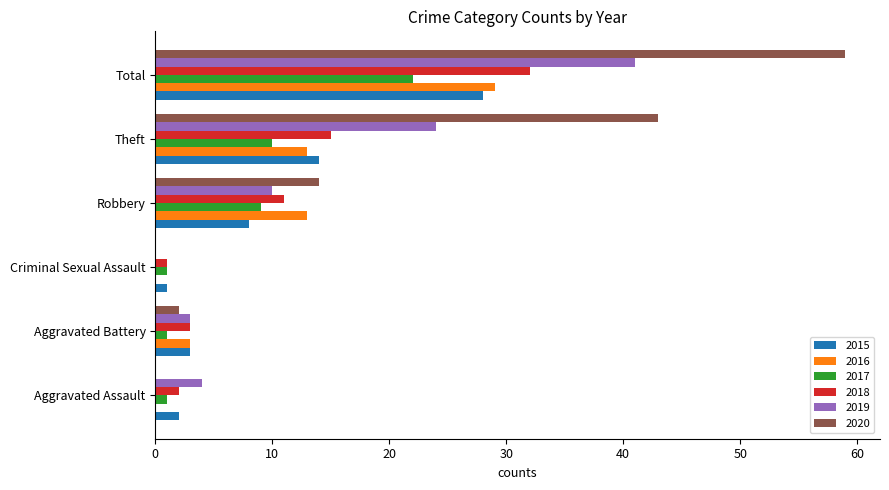

The 2015 series shows 8 at Robbery. True or false?

True